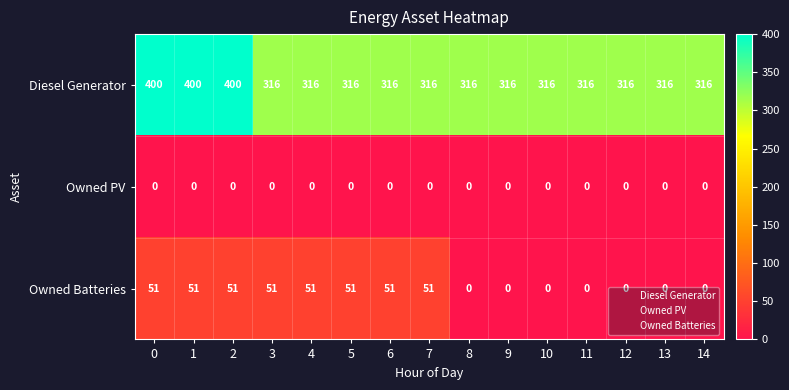

What is the sum of the Diesel Generator values at 12 and 9?

632